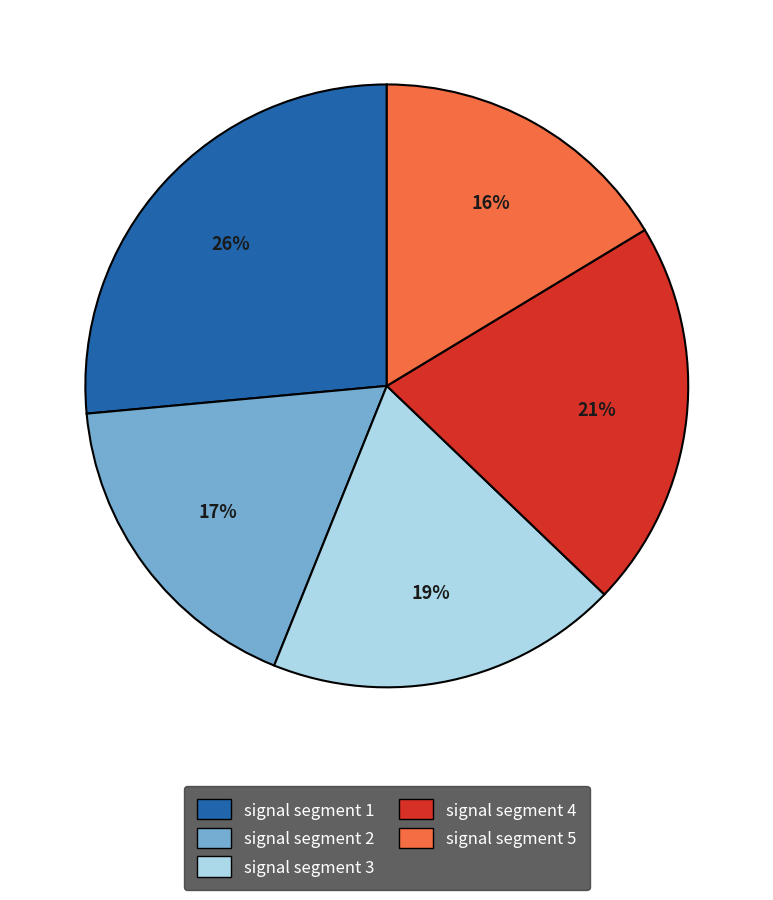

Which slice is the largest?

signal segment 1